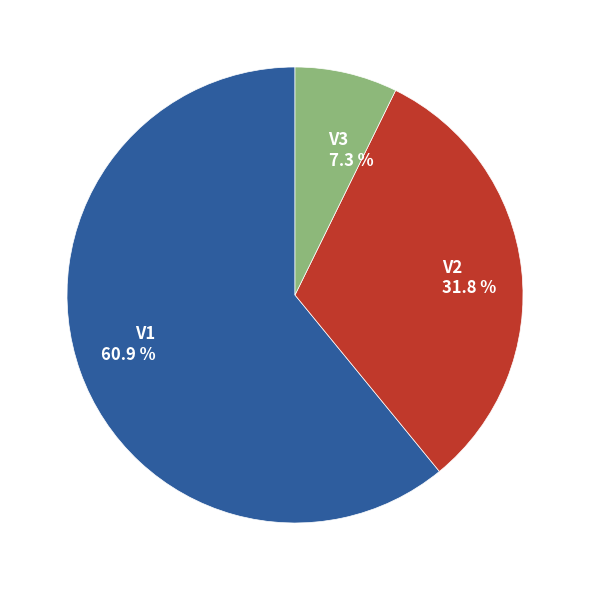

Which category accounts for the majority?

V1